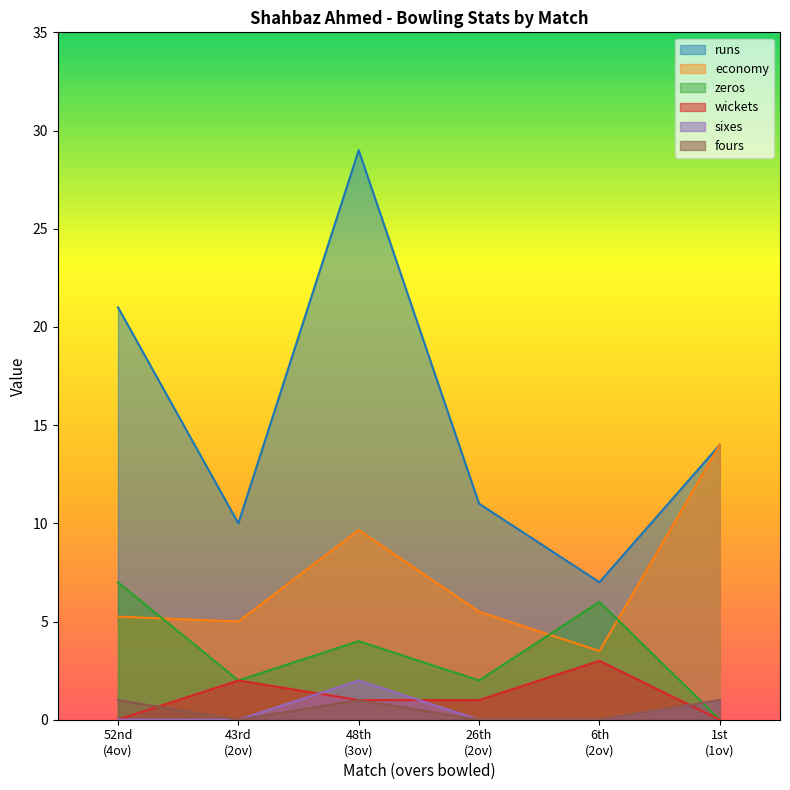

What is the highest value of the economy series?

14.0